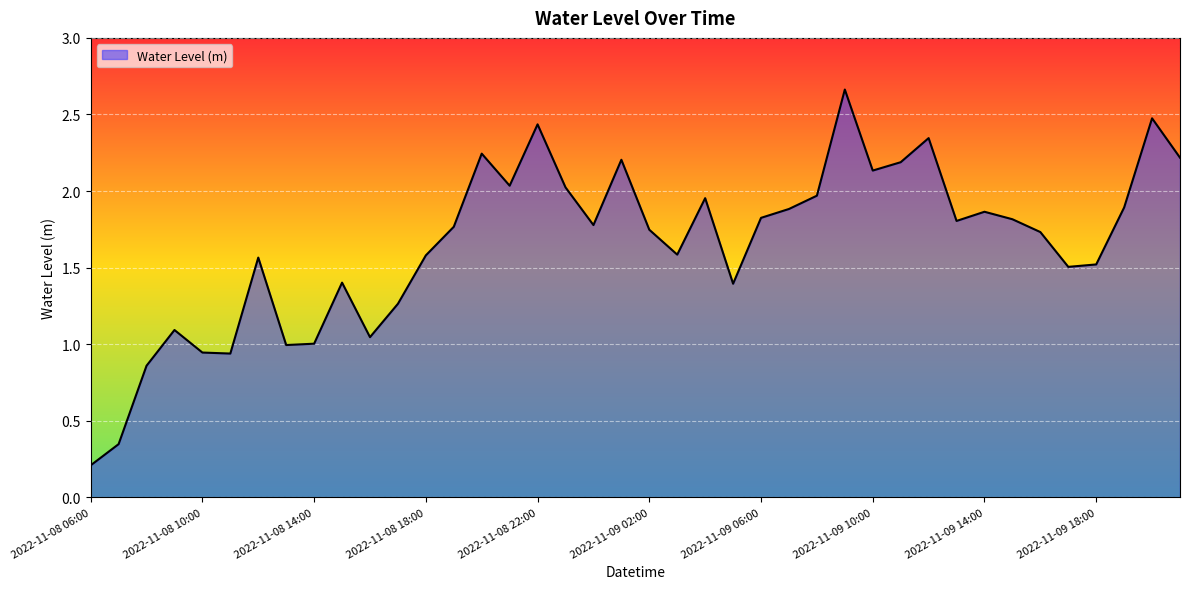

Which category has the lowest value across all series?

2022-11-08 06:00